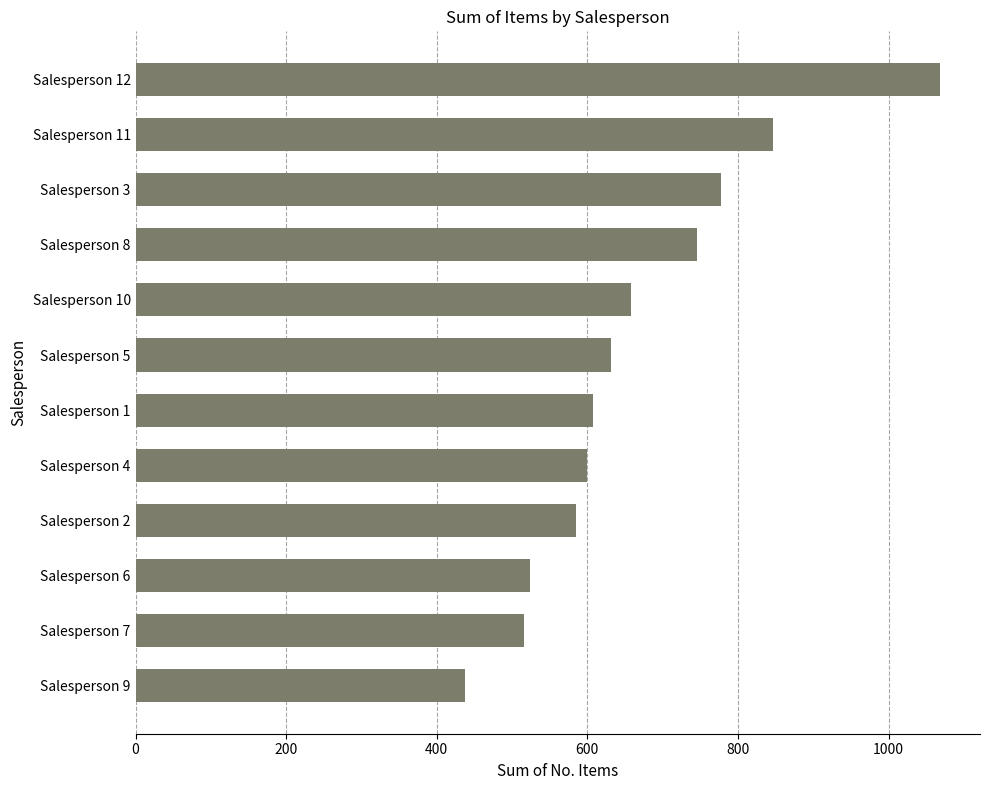

What is the difference between the maximum and minimum values?

630